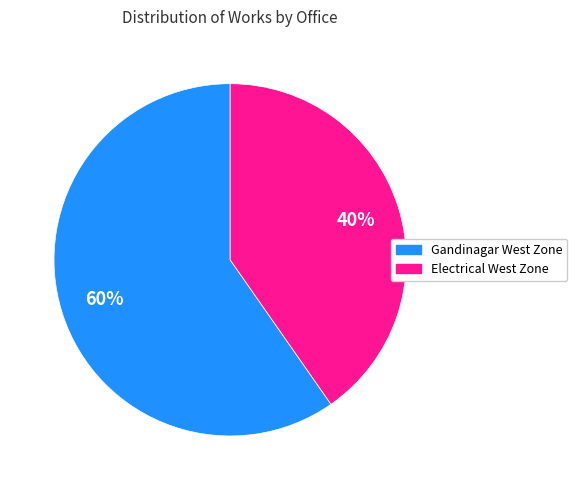

To the nearest percent, what is the average slice percentage?

50%